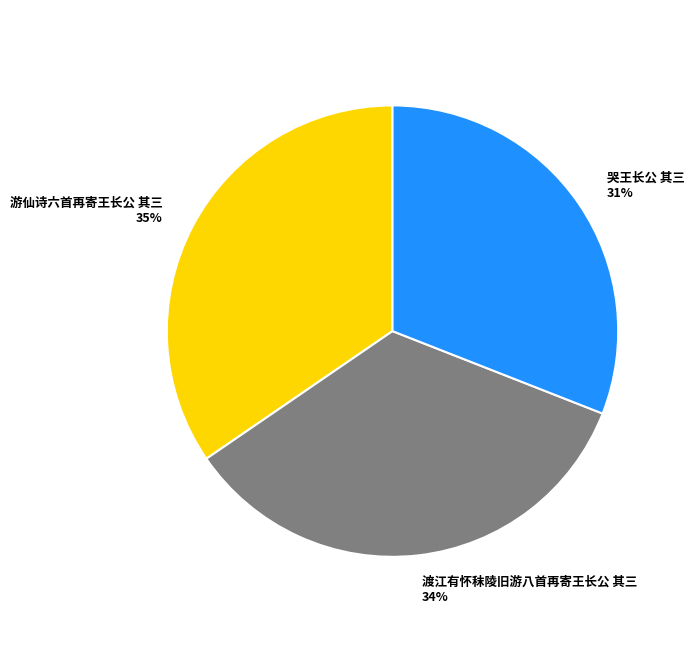

What is the ratio of the value at 游仙诗六首再寄王长公 其三 to the value at 哭王长公 其三?

1.1